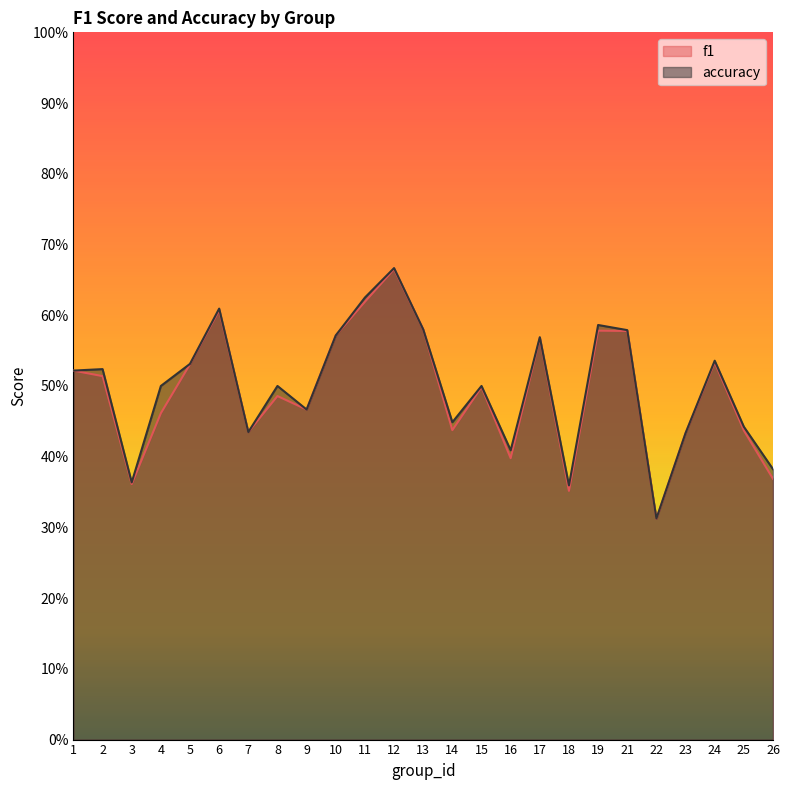

At which category is the sum across all series the highest?

12